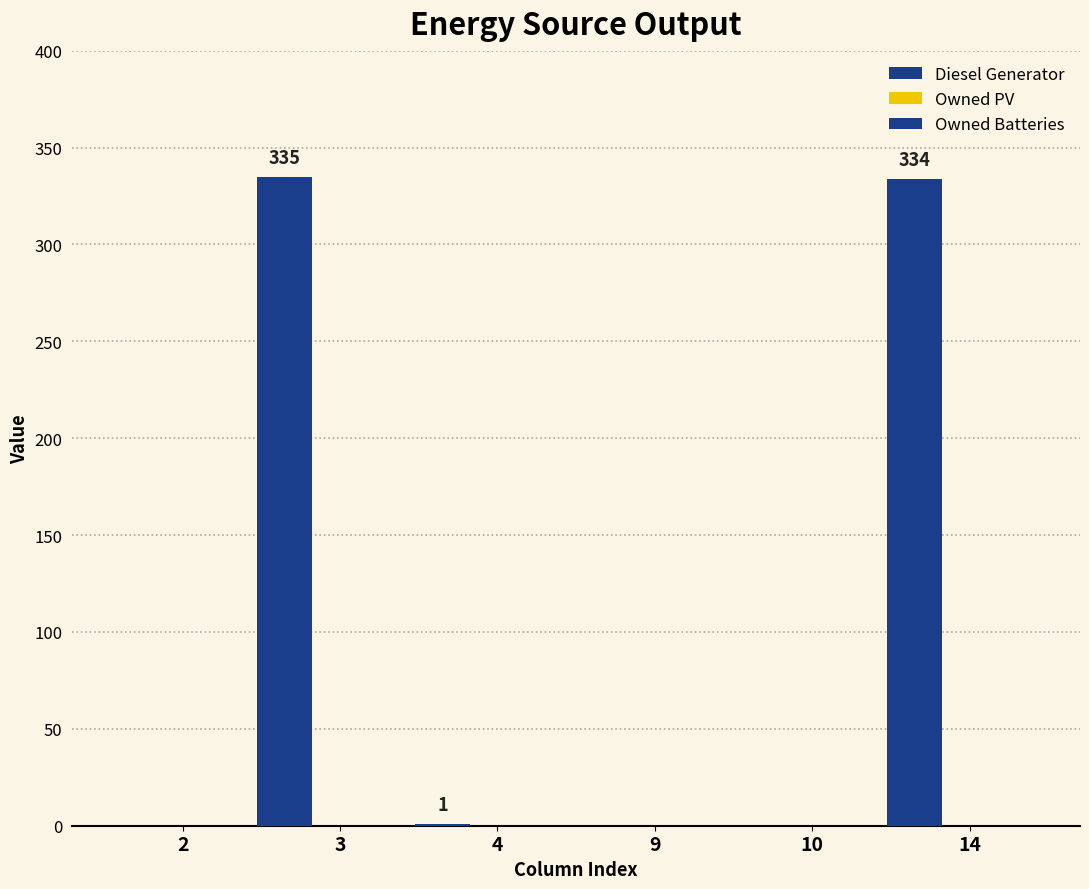

Reading left to right, transcribe all the data shown in this chart.

Diesel Generator: 2=0	3=335	4=1	9=0	10=0	14=334
Owned PV: 2=0	3=0	4=0	9=0	10=0	14=0
Owned Batteries: 2=0	3=0	4=0	9=0	10=0	14=0